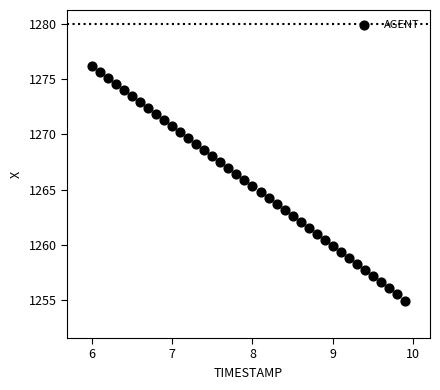

What is the range of X values (max minus min)?

3.9